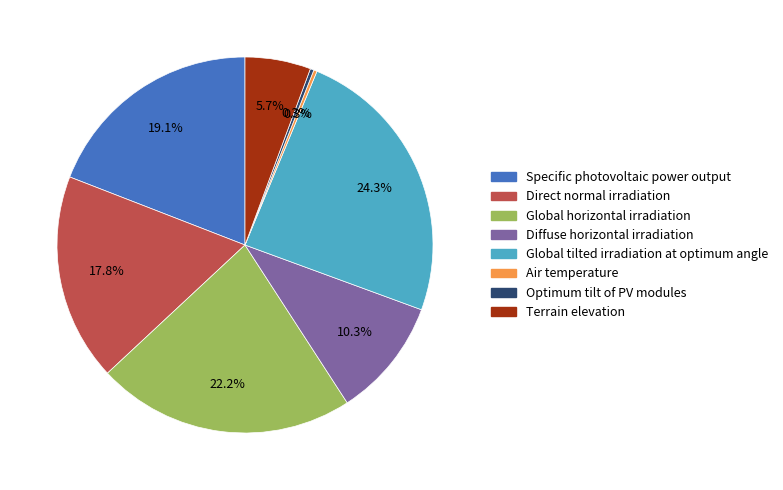

To the nearest percent, what is the difference between the Diffuse horizontal irradiation and Optimum tilt of PV modules slice percentages?

10%